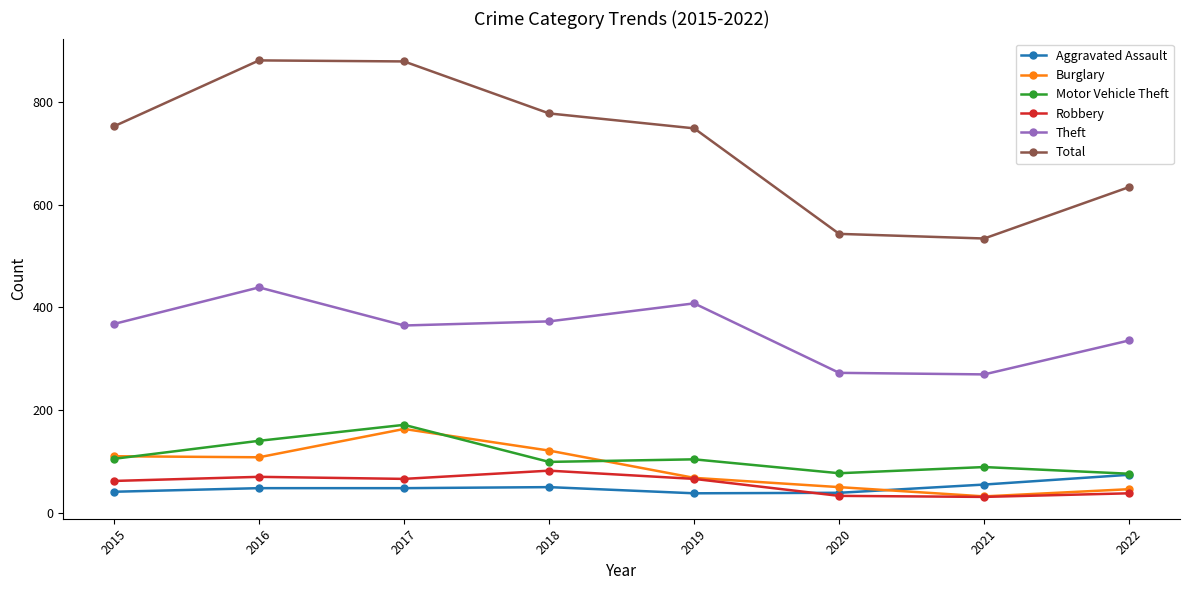

Is this an area chart (filled region under the line)?

No